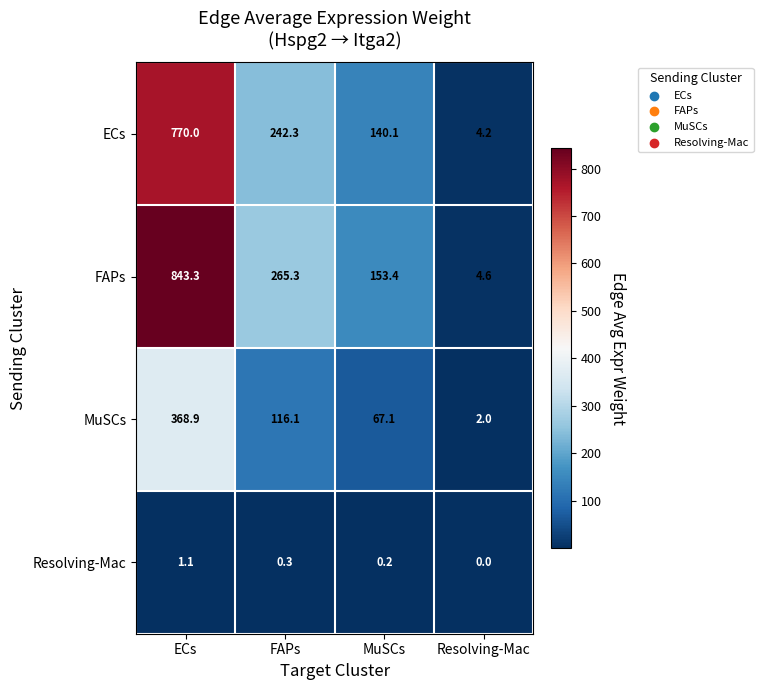

Count the number of data series in this chart.

4